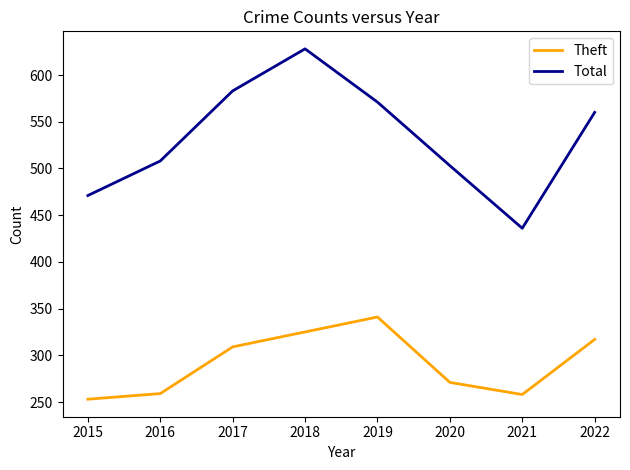

What is the sum of the Total values at 2022 and 2018?

1188